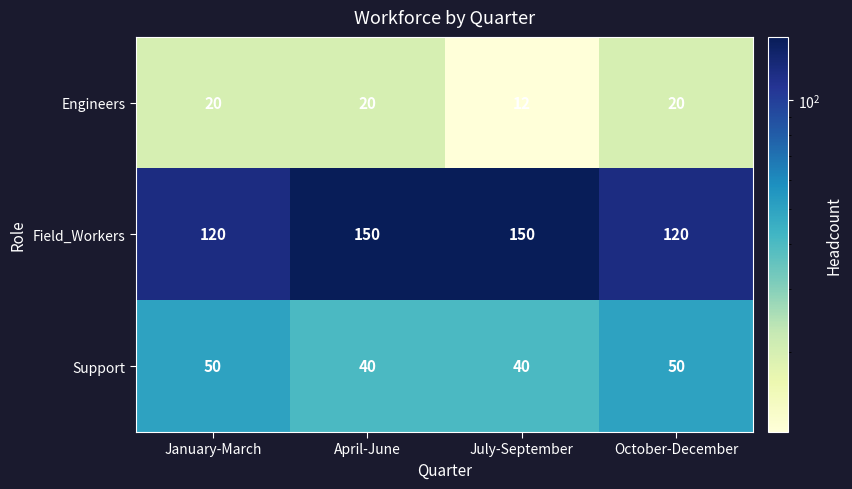

What is the total value across all series at April-June?

210